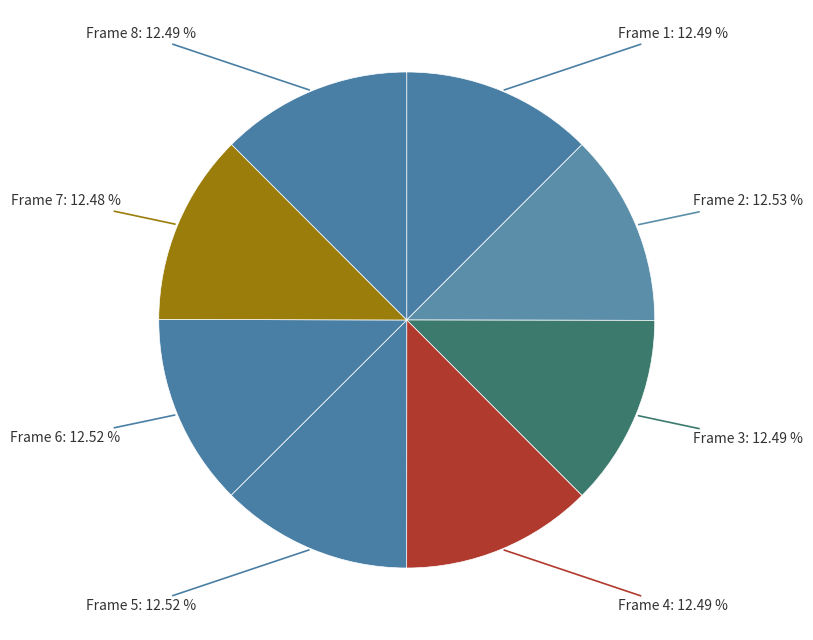

How many slices are in this pie chart?

8